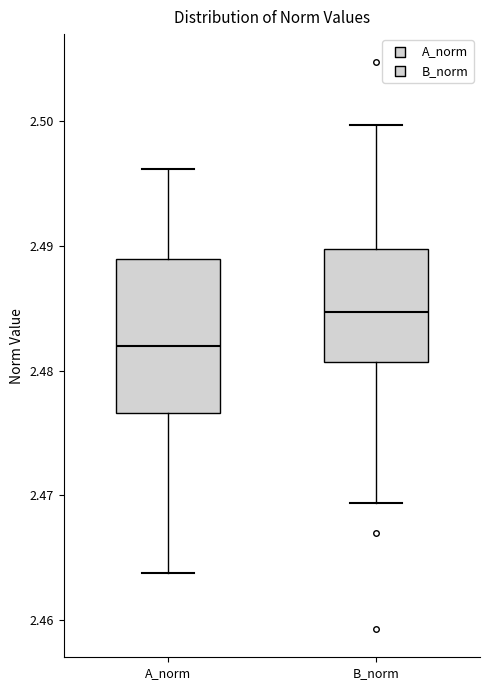

Reading left to right, transcribe this box plot: for each box, give where its median line is, the range the box spans, and where its two whiskers end, as read against the y-axis. The values are not printed on the chart, so give them approximately, as read against the axis.

A_norm: median 2.482, box 2.477 to 2.489, whiskers 2.464 to 2.496
B_norm: median 2.485, box 2.481 to 2.490, whiskers 2.469 to 2.500